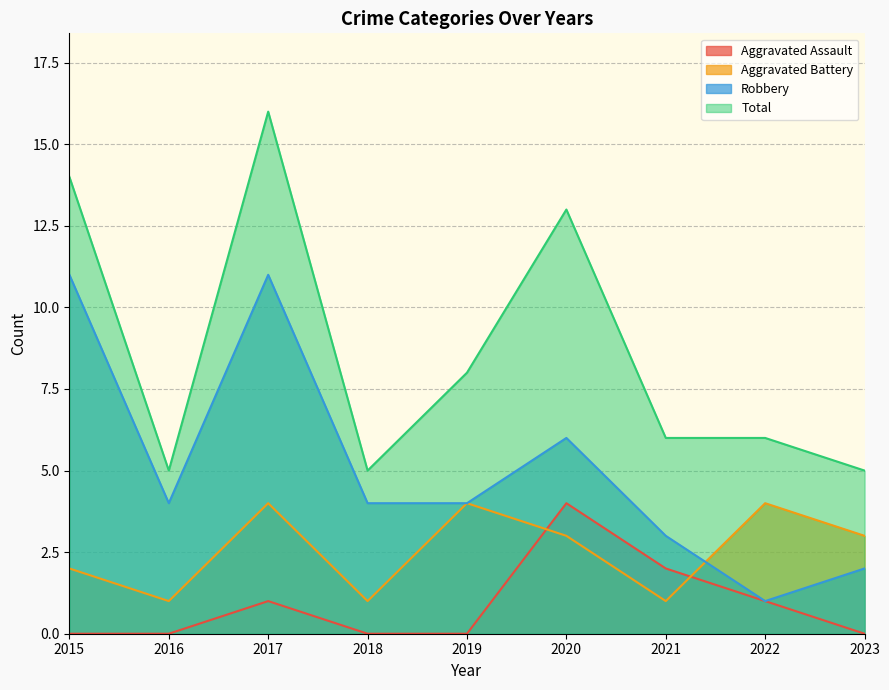

What is the difference between the maximum and minimum values in the Aggravated Assault series?

4